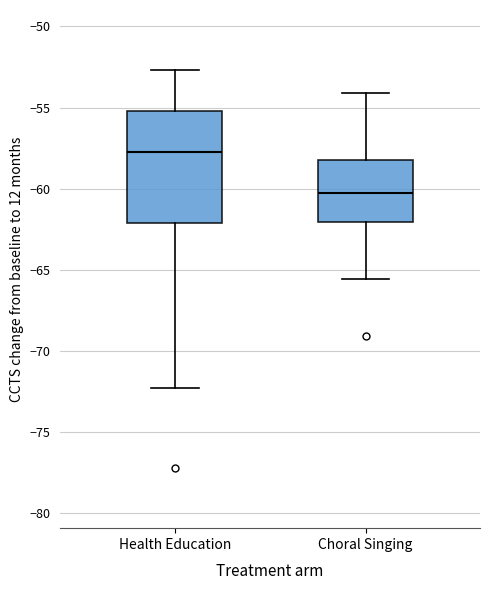

Which box is the tallest, from its lower edge to its upper edge?

Health Education